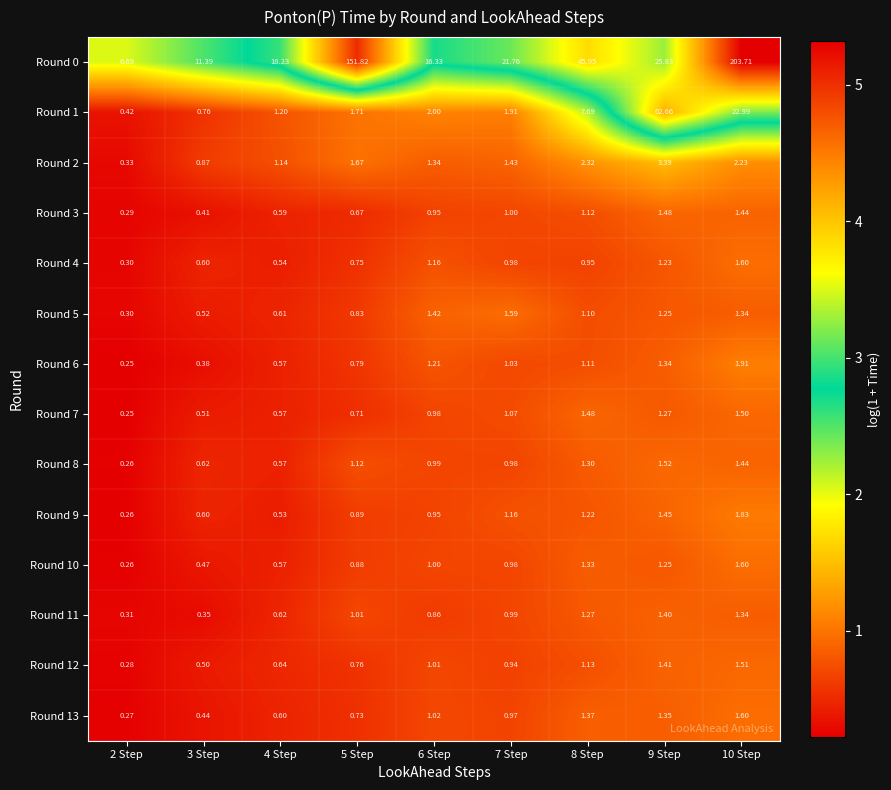

Is the value of Round 9 at 8 Step greater than the value of Round 4 at 8 Step?

Yes